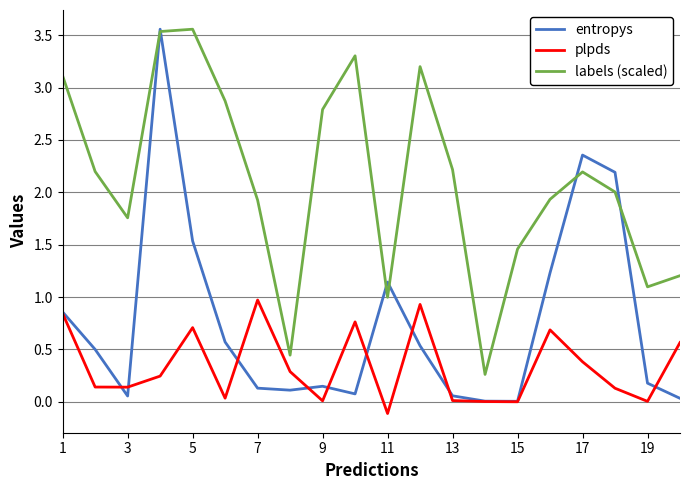

Does the chart have visible grid lines?

Yes